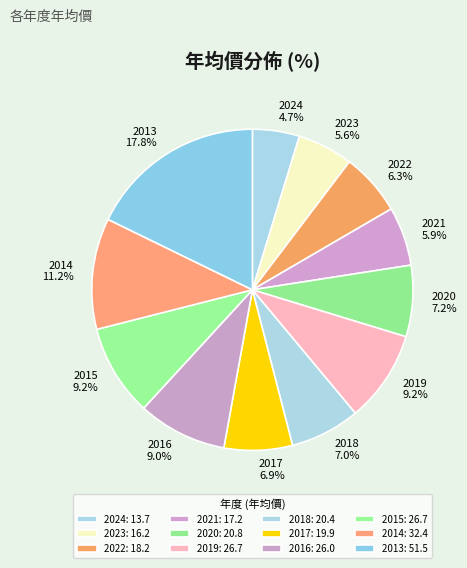

What percentage is NOT represented by 2013?

82.2%